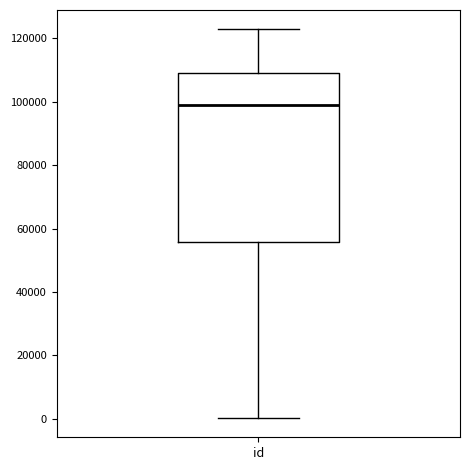

Where does the median line of the box for id sit on the y-axis? The values are not printed on the chart, so give them approximately, as read against the axis.

98000